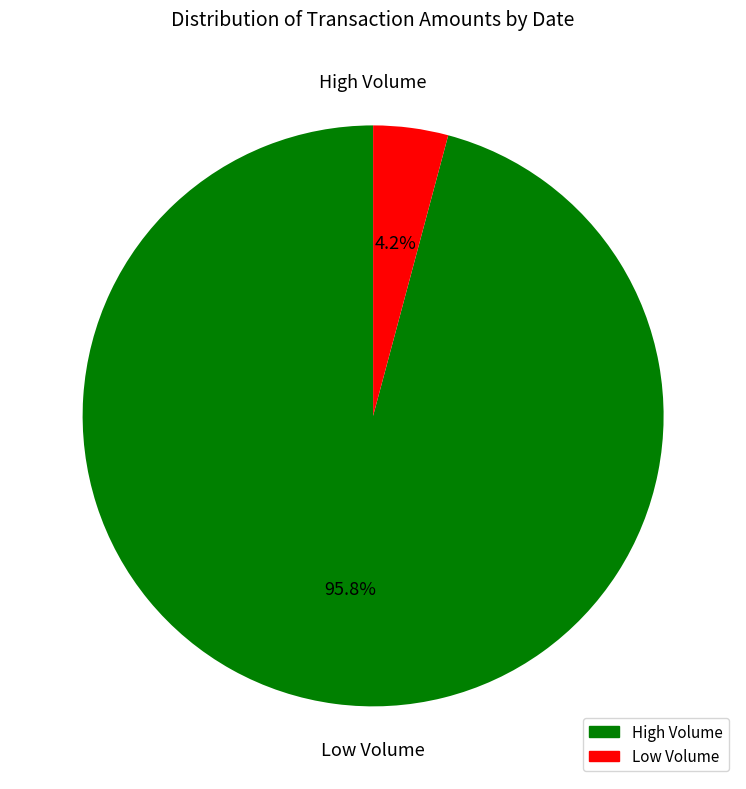

Is there a majority slice in this chart?

Yes